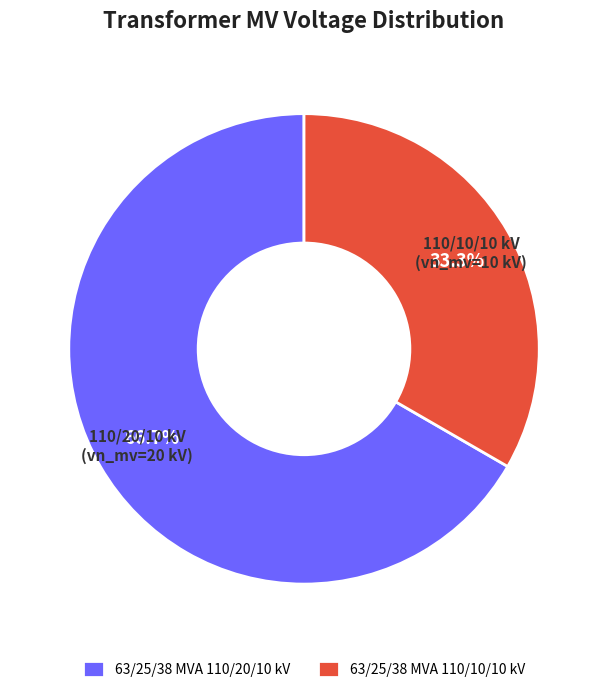

Is it true that 63/25/38 MVA 110/20/10 kV is 67% of the pie?

True